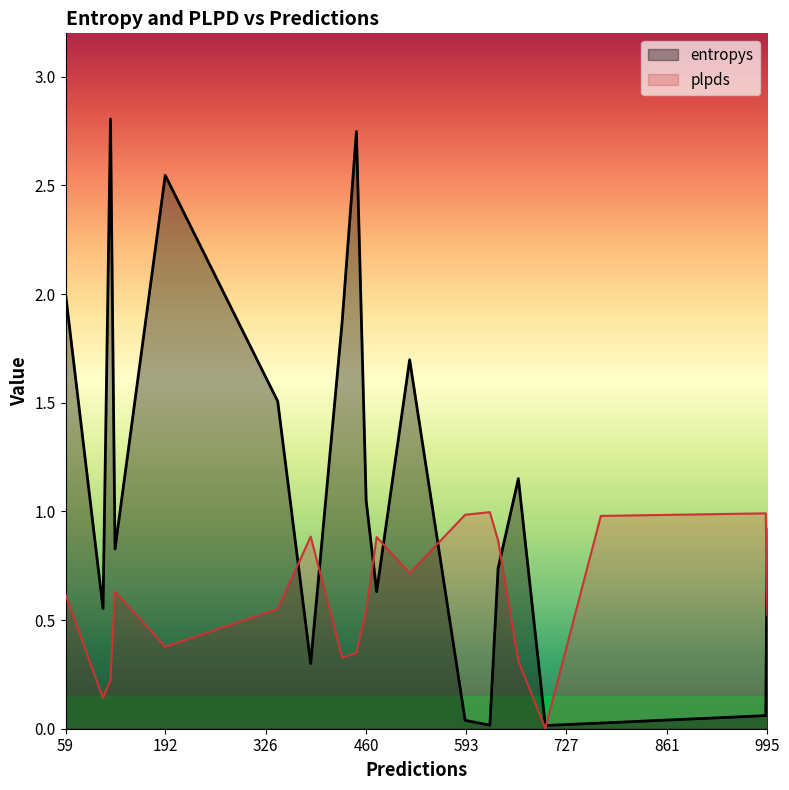

At 625, list the series in order from largest to smallest.

plpds, entropys